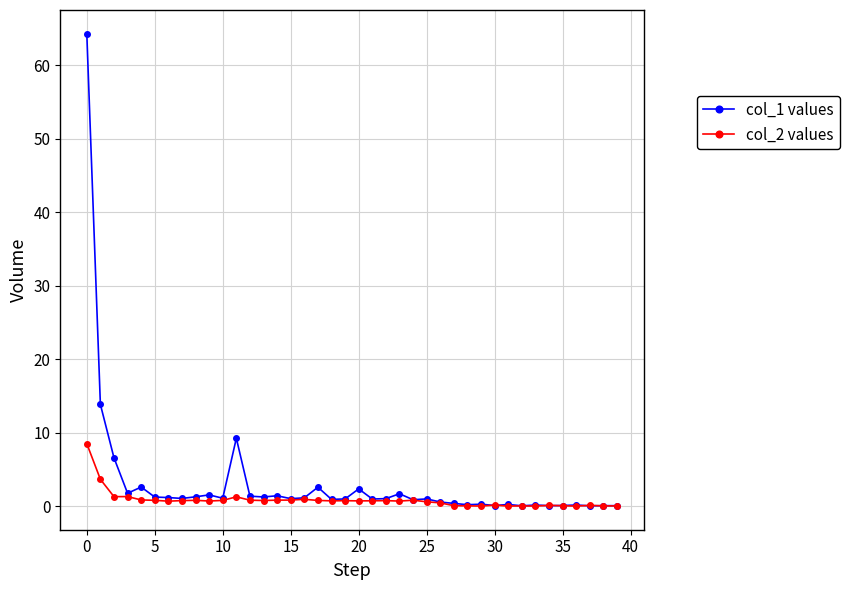

Which series has the largest range (max minus min)?

col_1 values